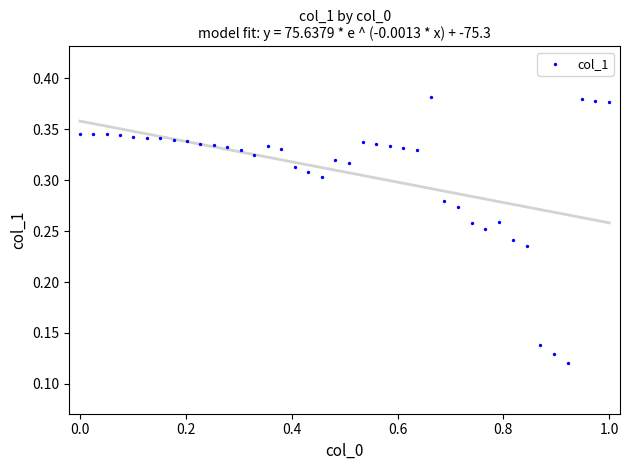

What is the range of X values (max minus min)?

1.0